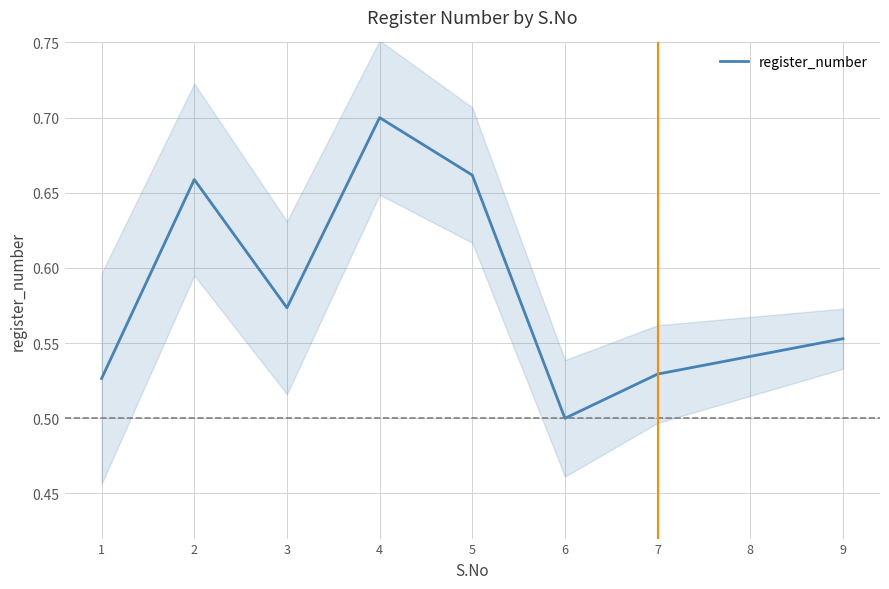

Rank the categories by value from highest to lowest.

4, 5, 2, 3, 9, 8, 7, 1, 6